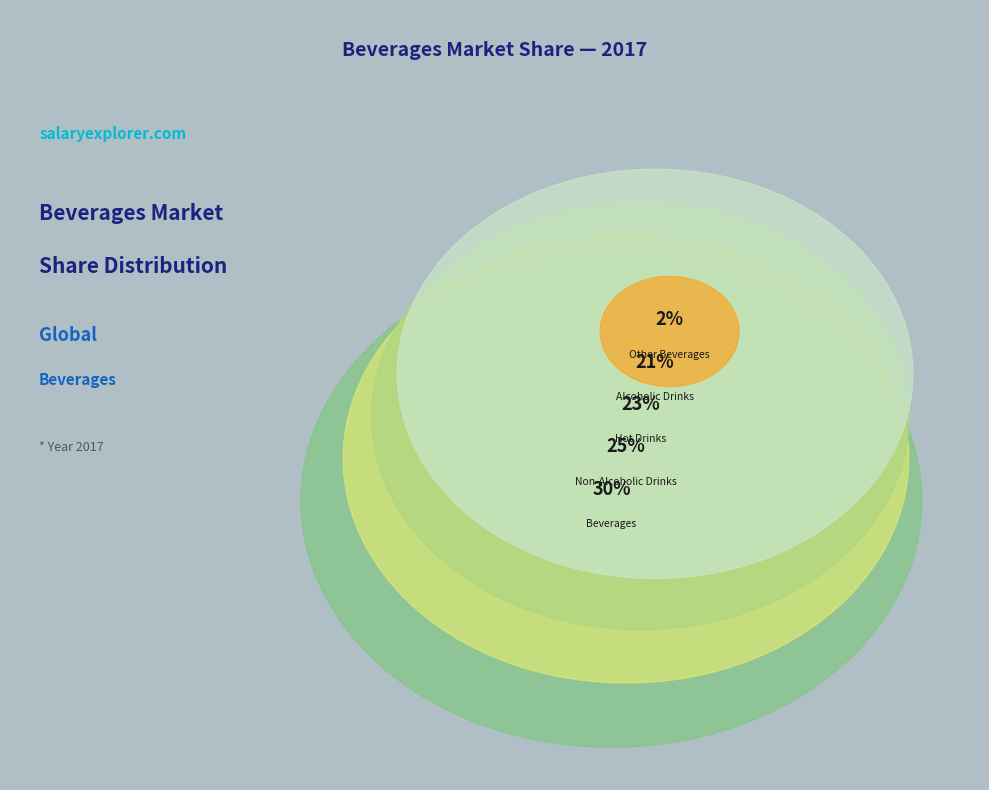

Is the sum of Alcoholic Drinks and Beverages greater than half?

Yes